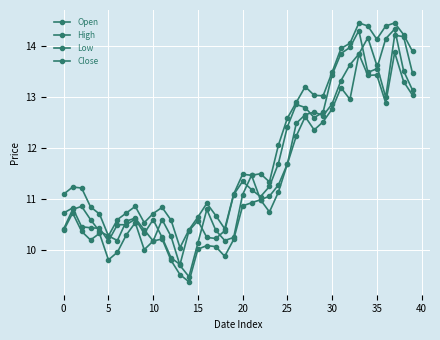

How many data points in Open are less than 10?

2